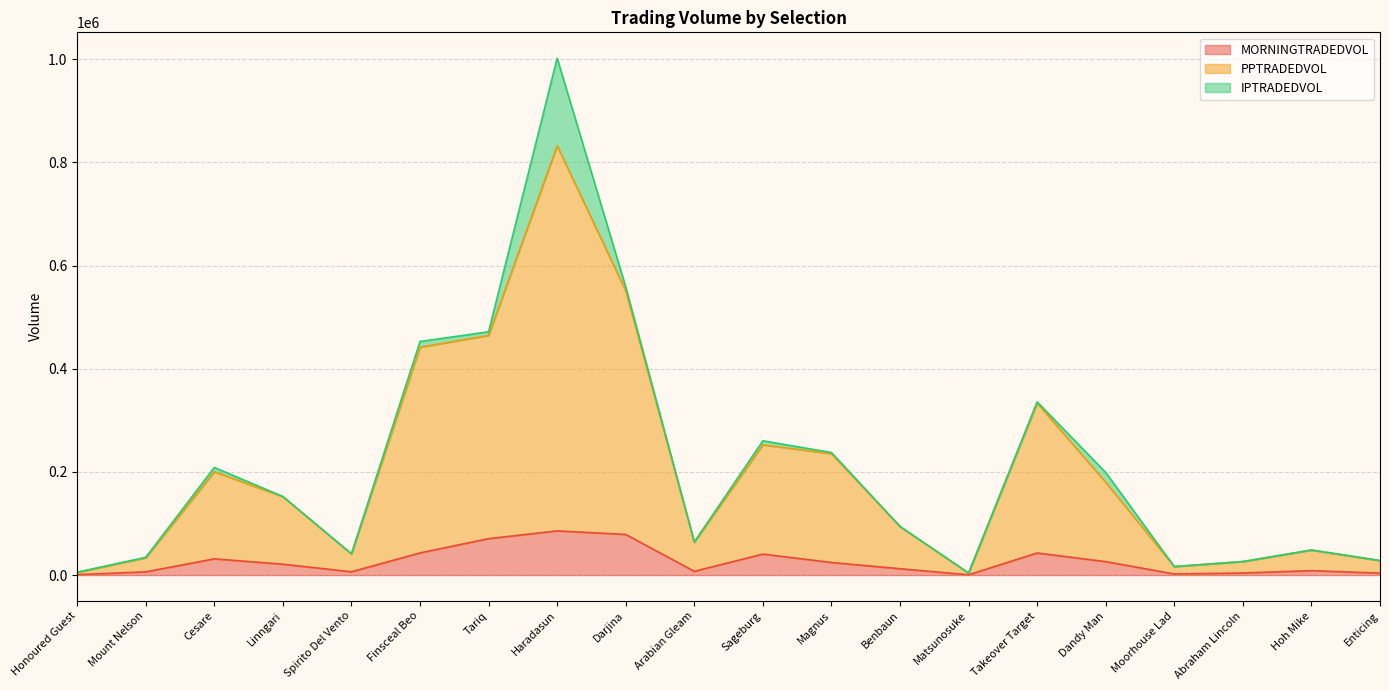

At which category does MORNINGTRADEDVOL reach its first local peak?

Cesare